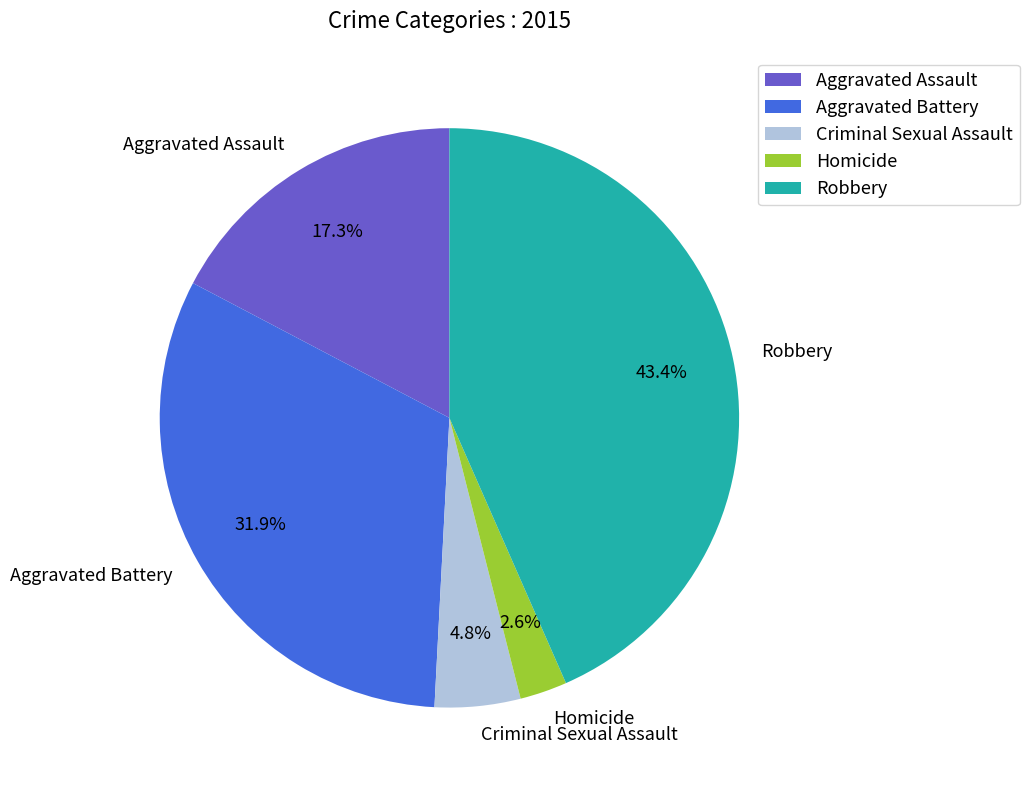

Which slice is the largest?

Robbery